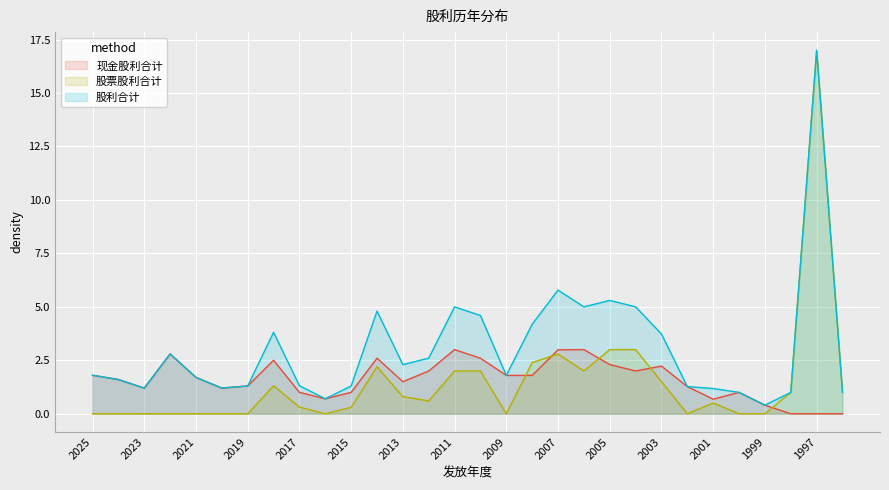

The value of 股票股利合计 at 2020 is -6.5. True or false?

False